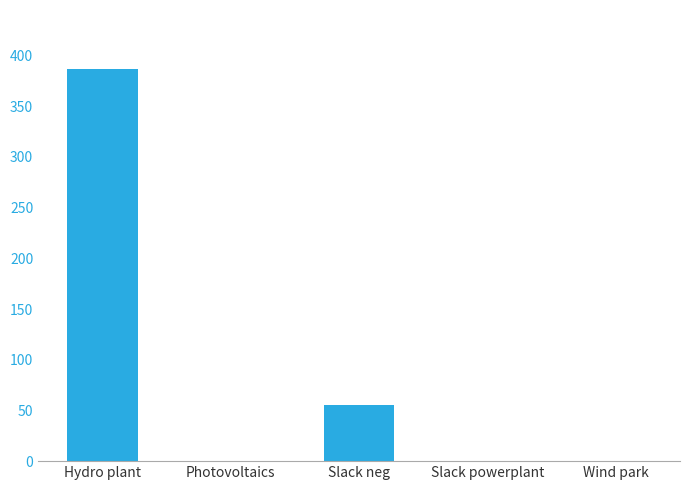

True or false: the data shows 0.0 at Photovoltaics.

True